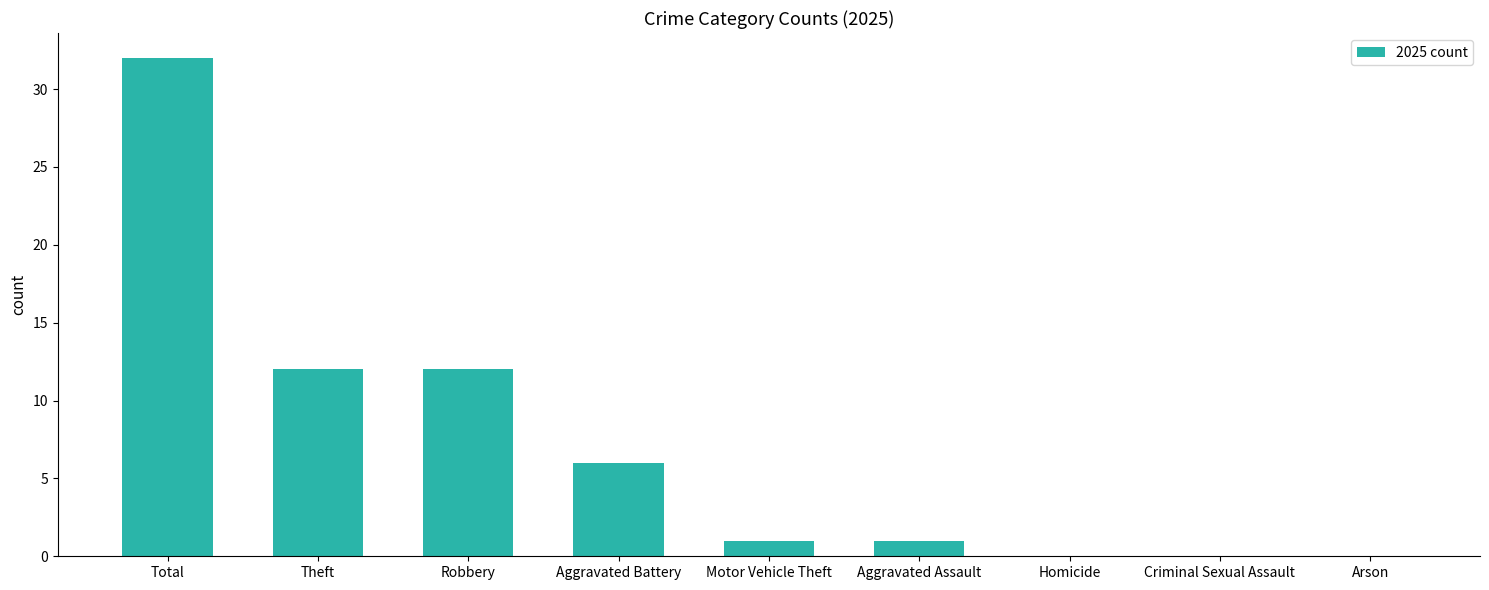

True or false: the data shows 13 at Criminal Sexual Assault.

False